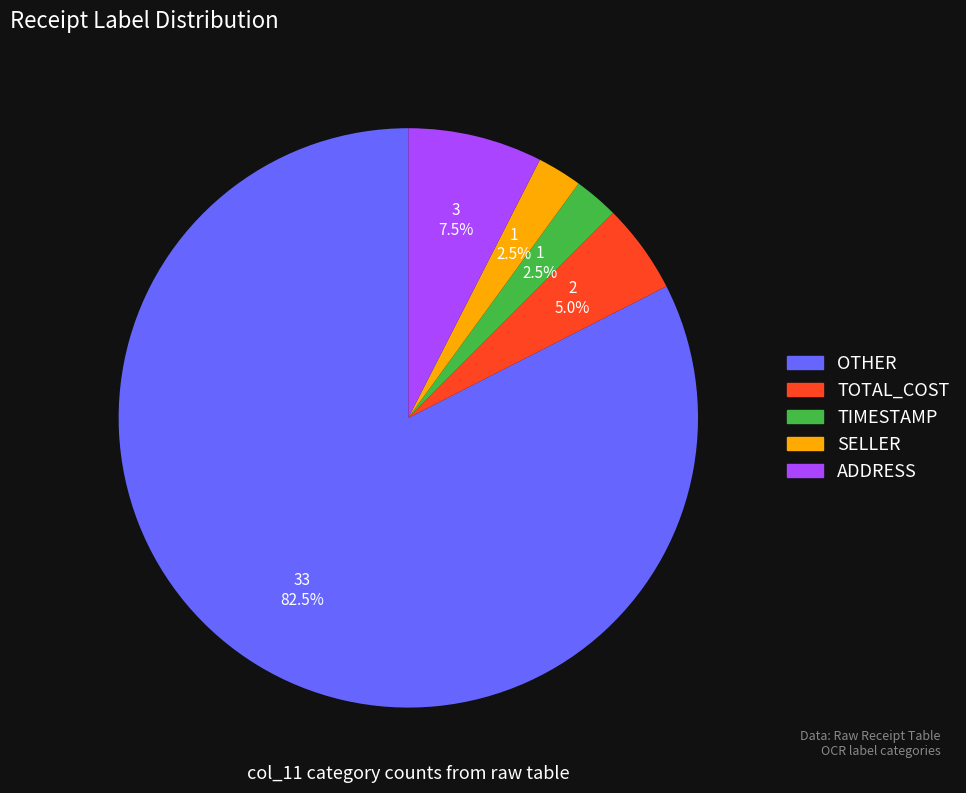

To the nearest percent, what portion does TOTAL_COST represent?

5%